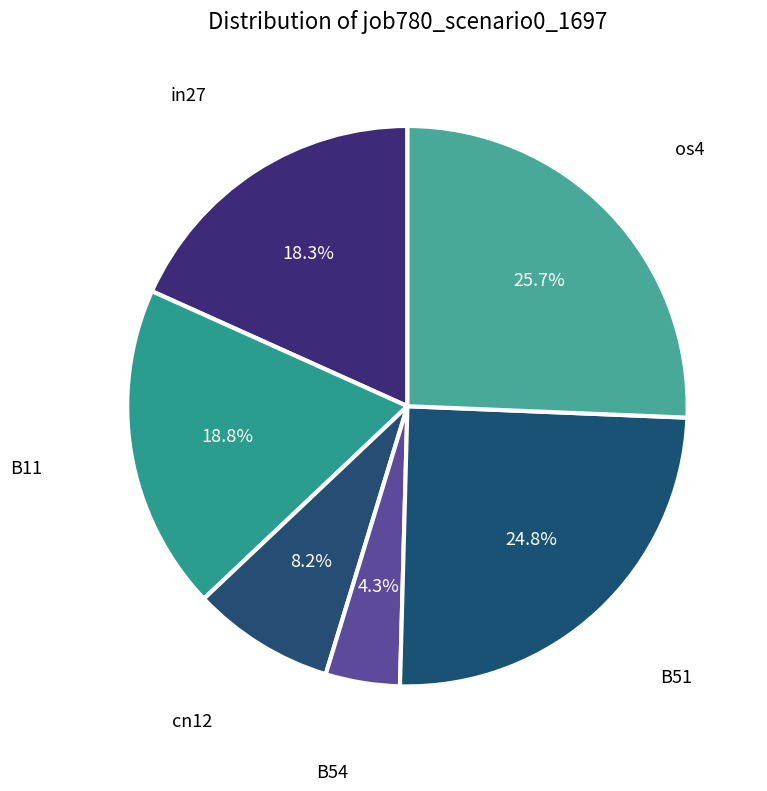

True or false: os4 accounts for 26% of the total.

True